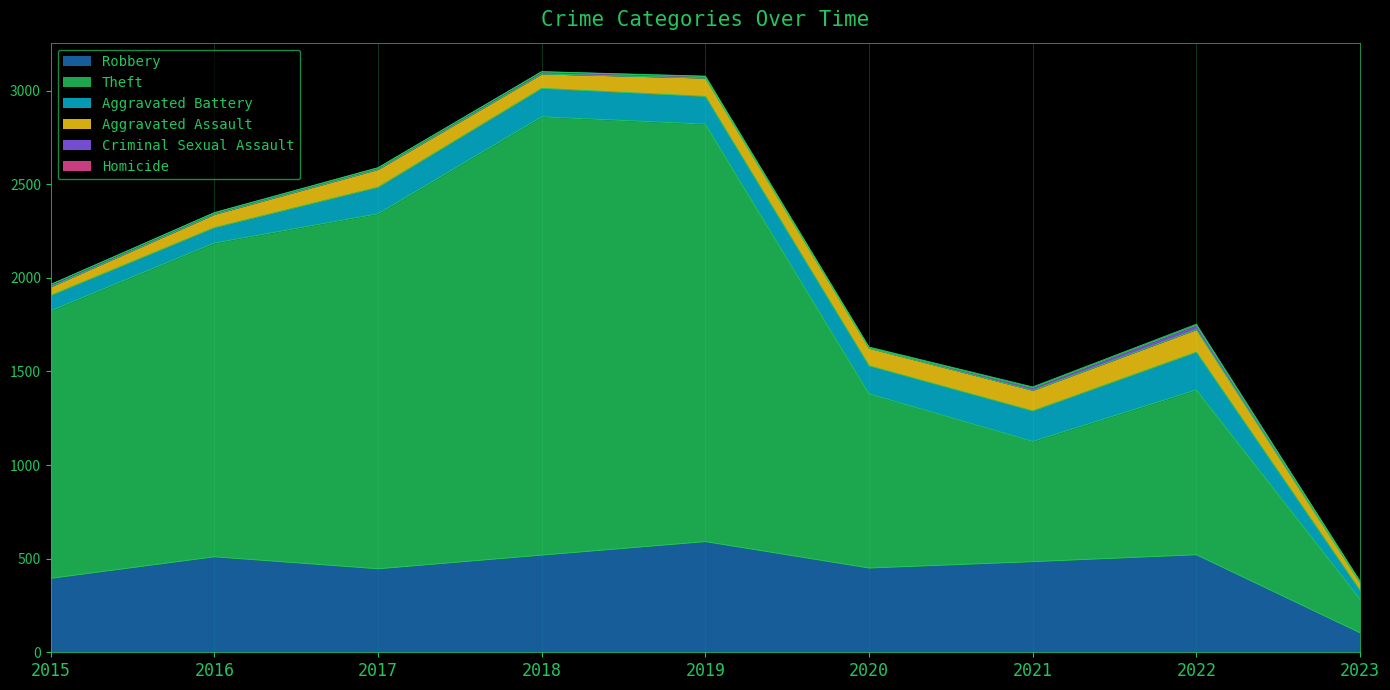

Does the chart display data point markers on the line(s)?

No